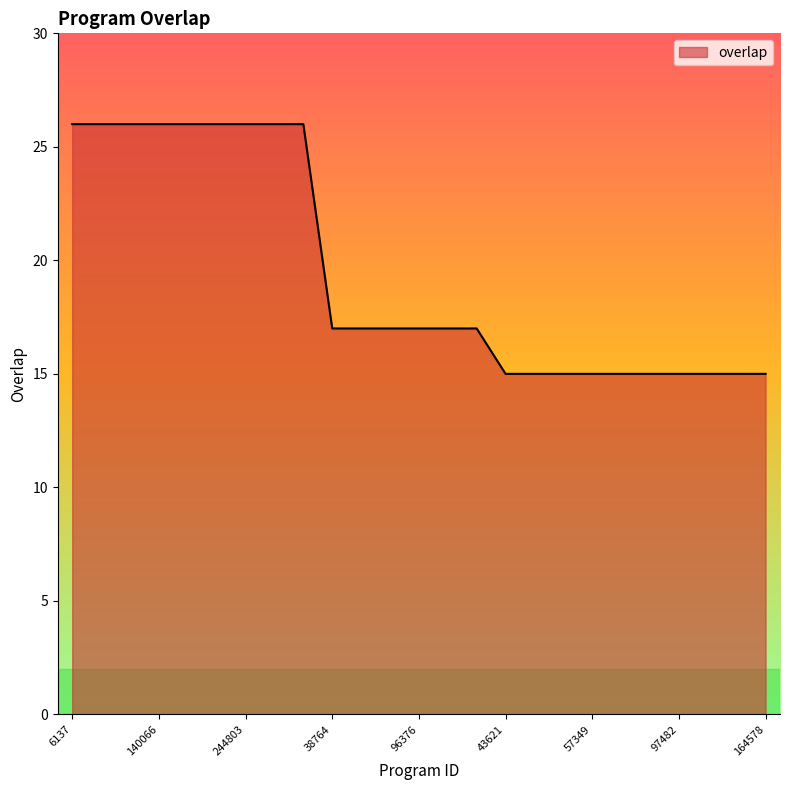

What is the smallest value displayed?

15